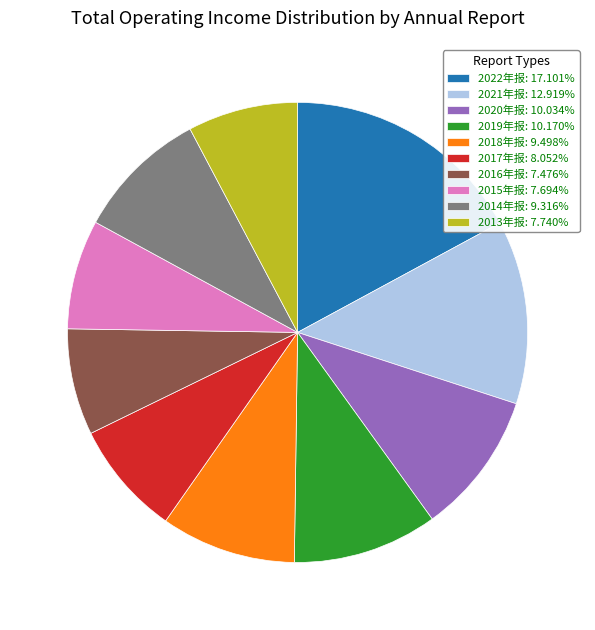

What is the ratio of the value at 2018年报: 9.498% to the value at 2020年报: 10.034%?

0.9